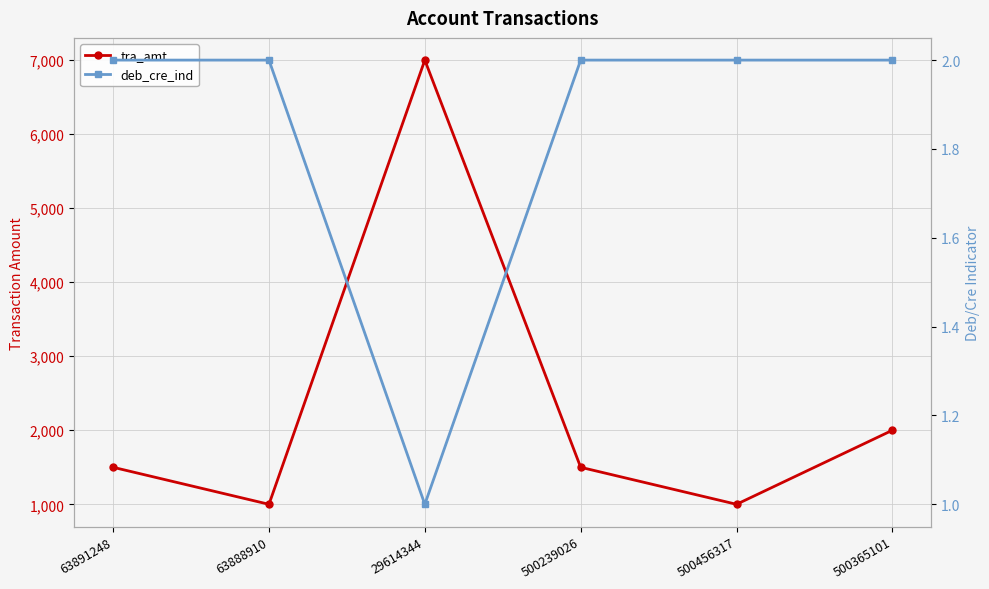

What is the sum of all deb_cre_ind values?

11